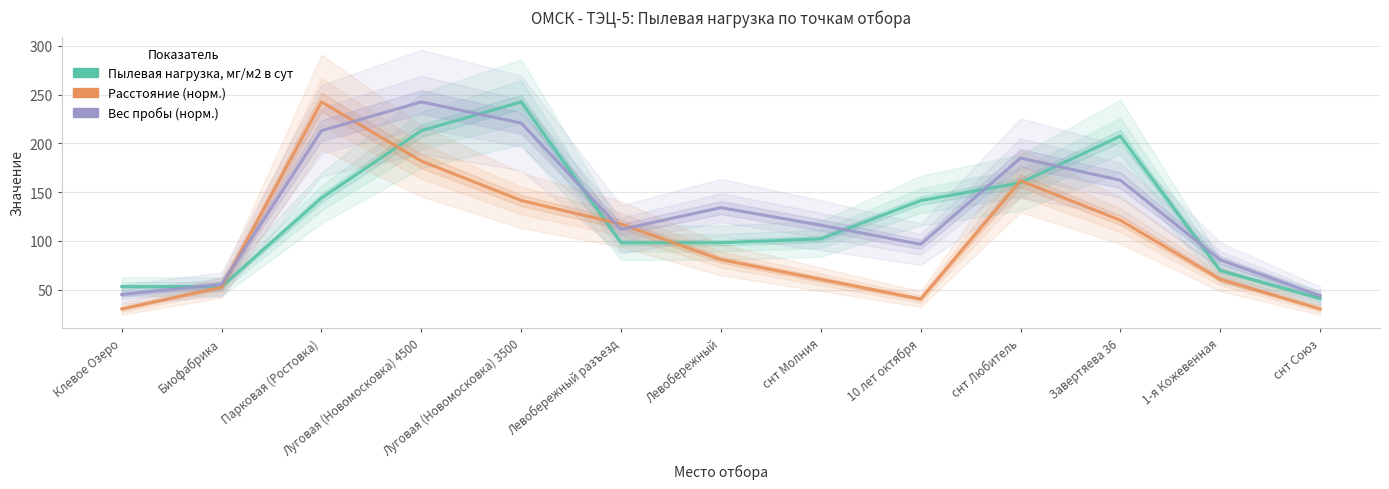

What value does the Вес пробы (норм.), г series have at Парковая (Ростовка)?

213.1